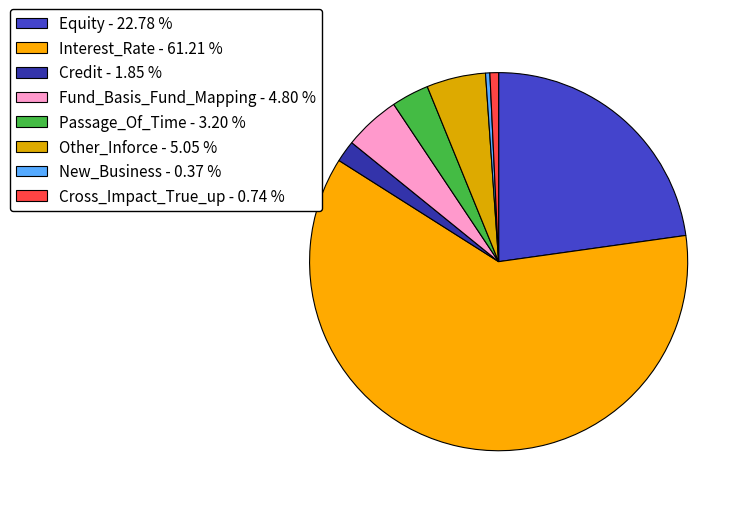

Between Passage_Of_Time and Fund_Basis_Fund_Mapping, which is larger?

Fund_Basis_Fund_Mapping